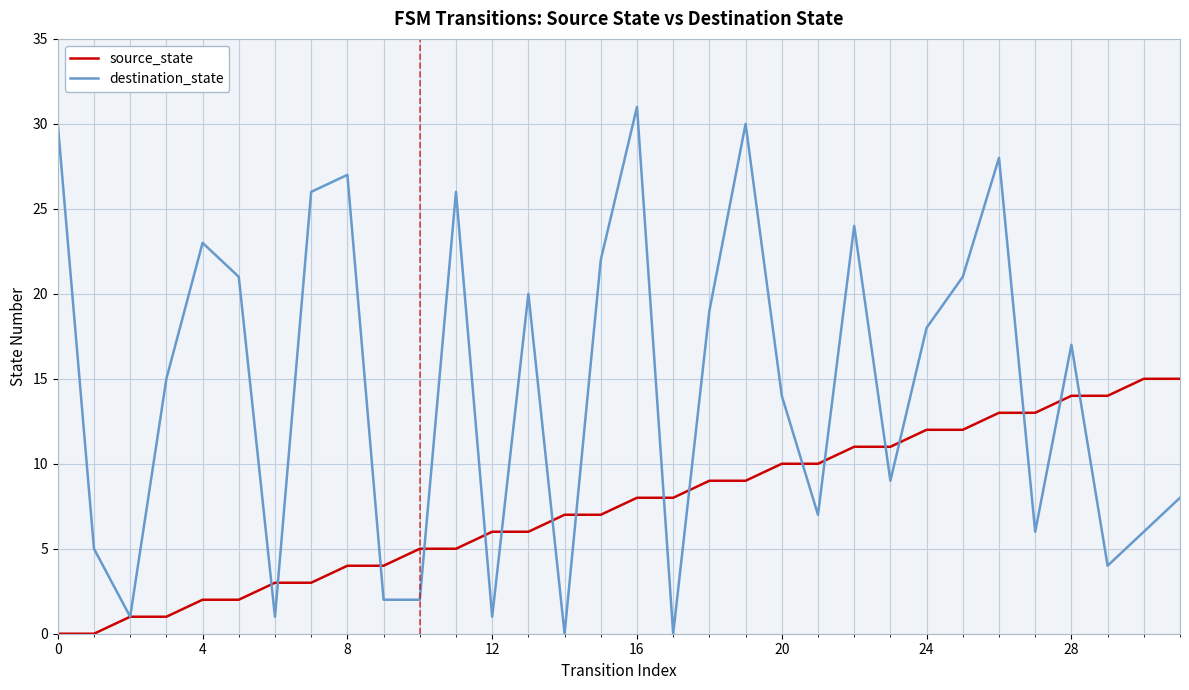

After their last crossing, which series has the higher values: source_state or destination_state?

source_state